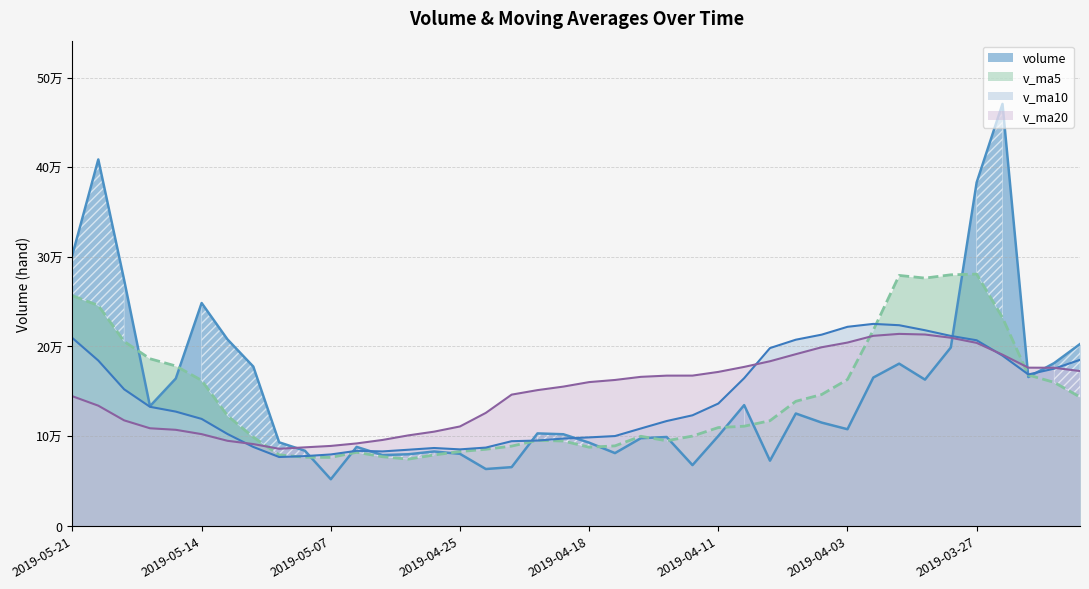

What is the difference between the maximum and minimum values in the v_ma10 series?

148549.3